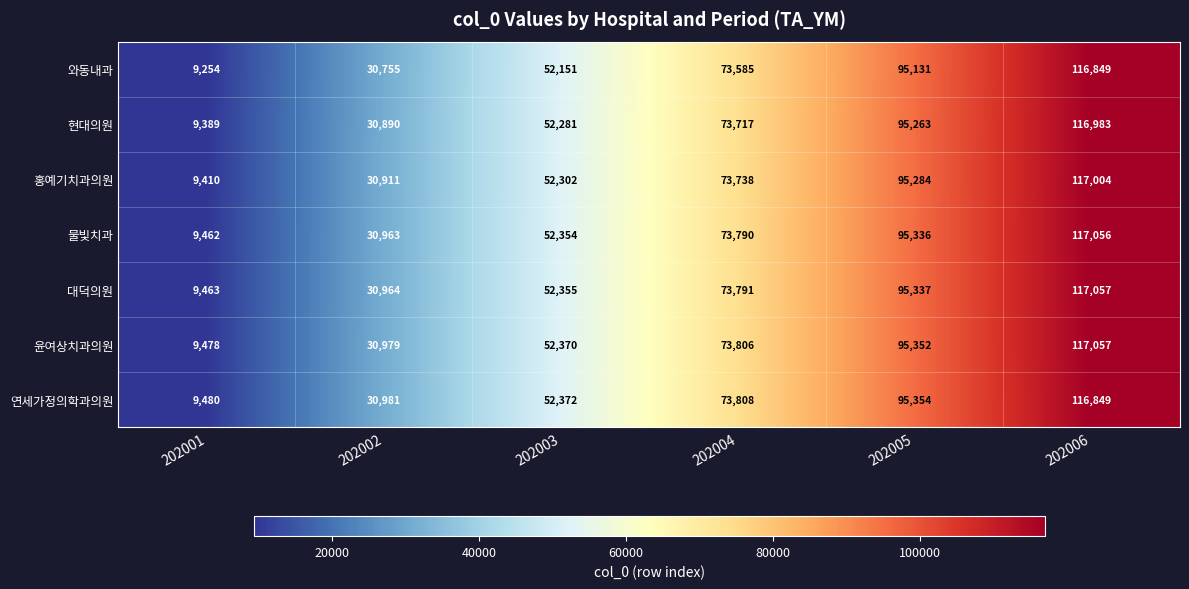

What is the smallest value displayed?

9254